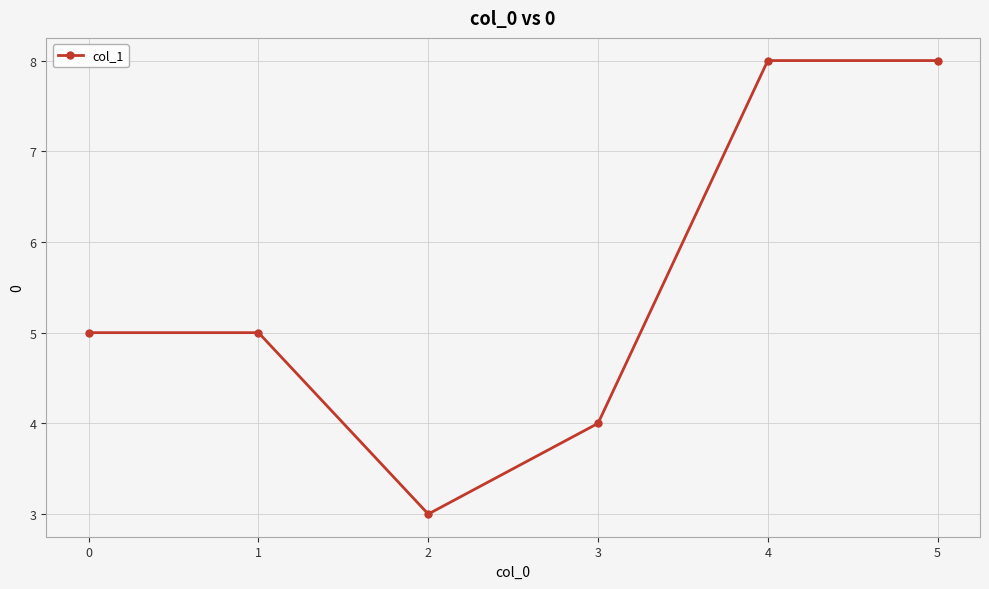

Approximately how many times larger is the value at 3 compared to 2?

1.3